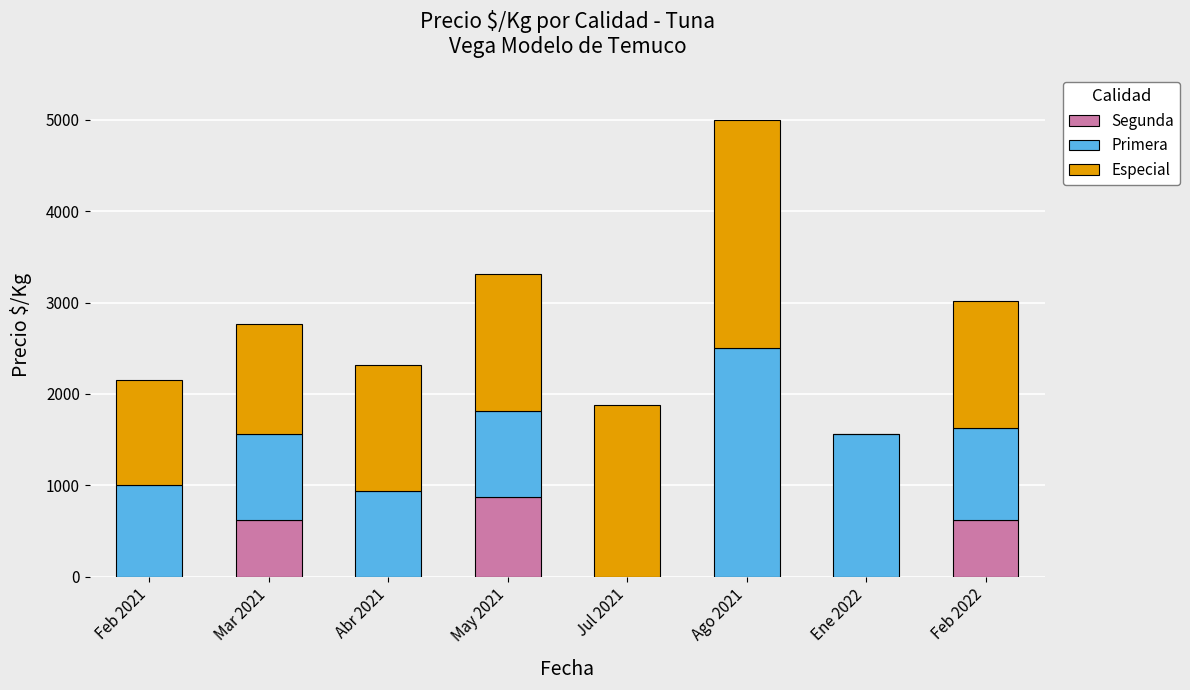

What is the maximum value for Segunda?

875.0